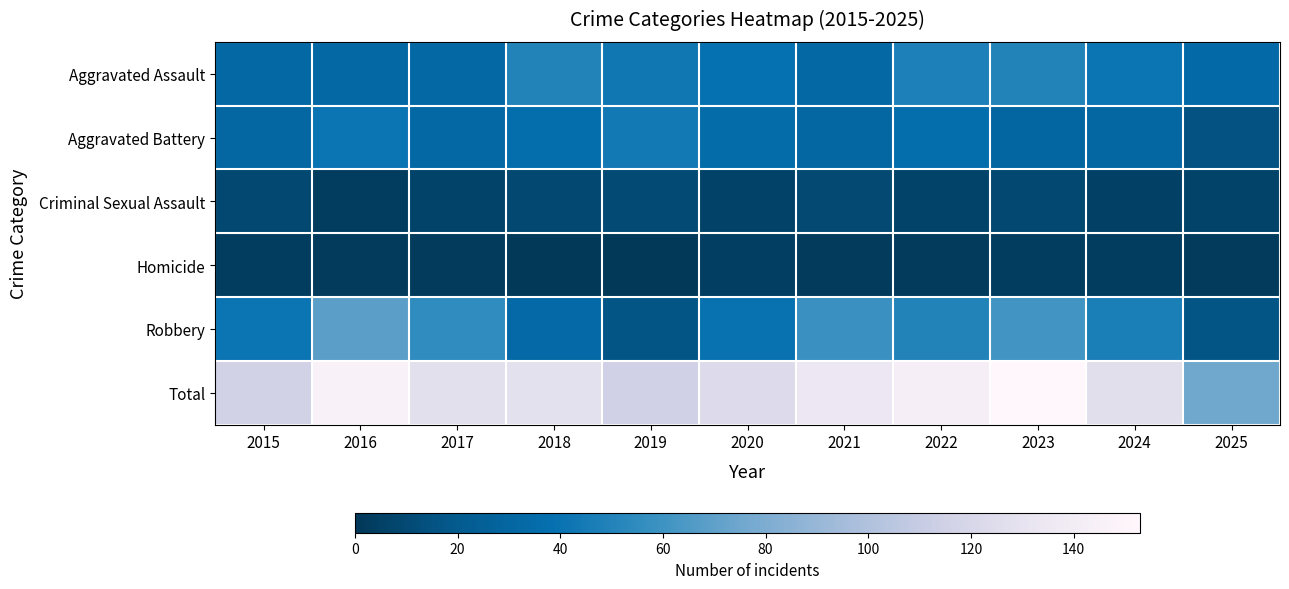

What is the spread (max minus min) of values at 2025?

73